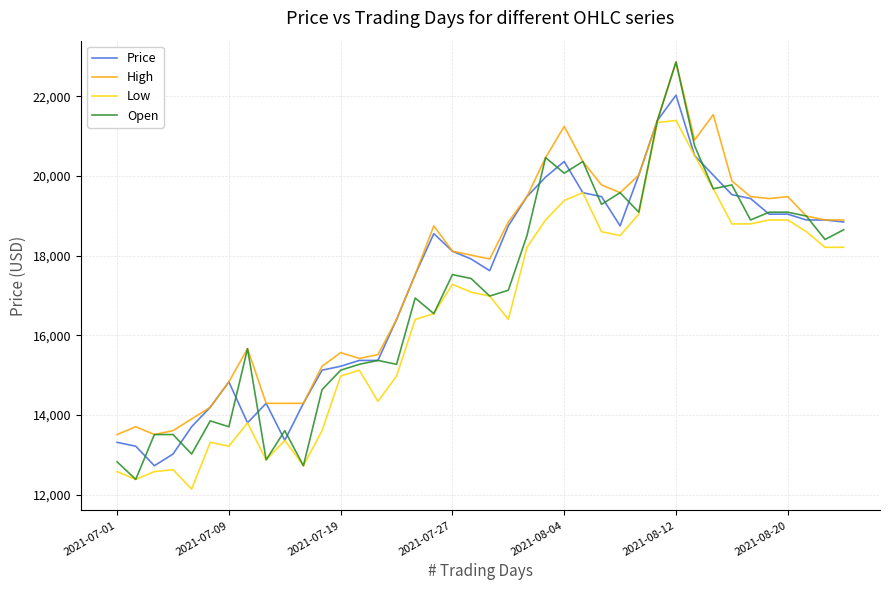

Rank the series by their average value, from lowest to highest.

Low, Open, Price, High